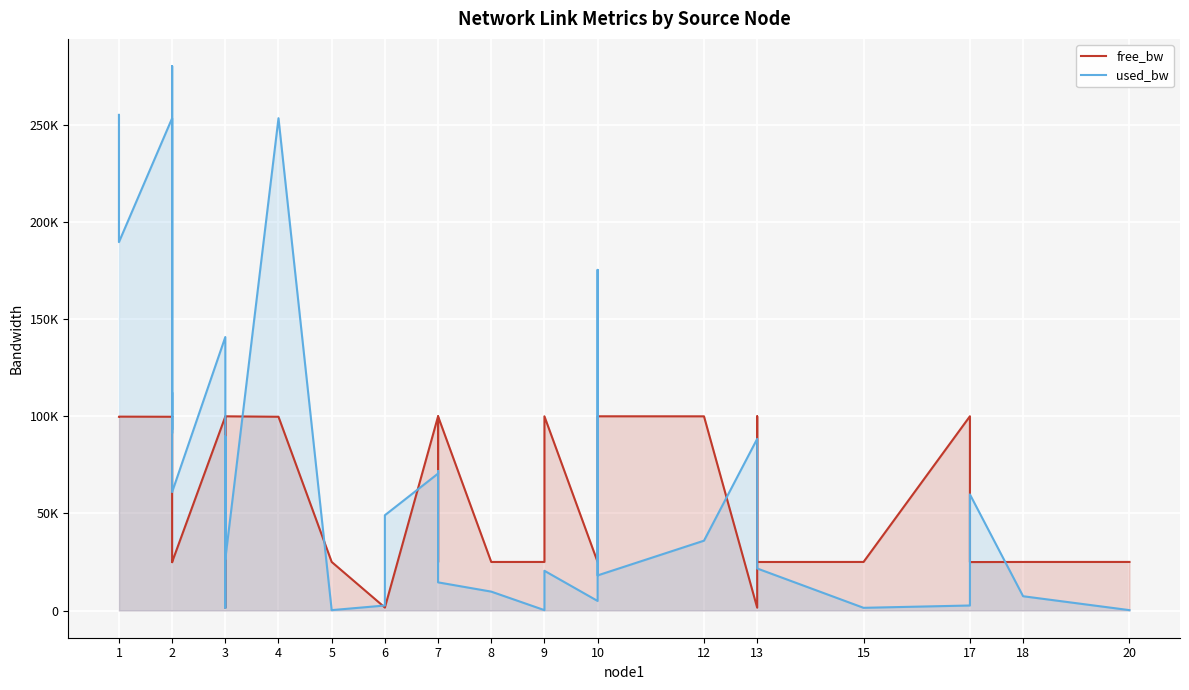

What is the value of the used_bw point at the 22nd from the left?

9724.1